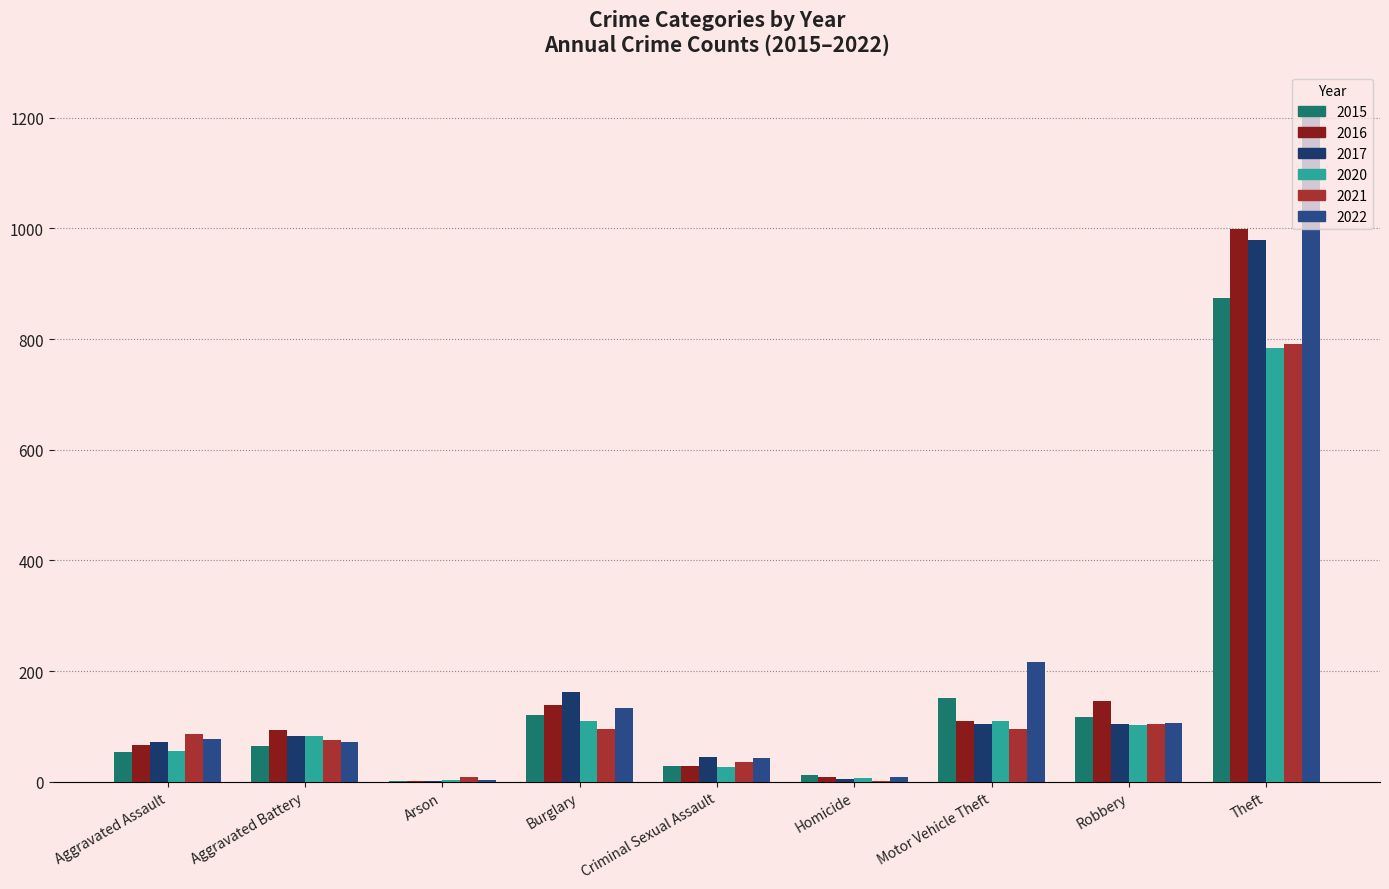

What is the difference between the highest and lowest values at Aggravated Battery?

29